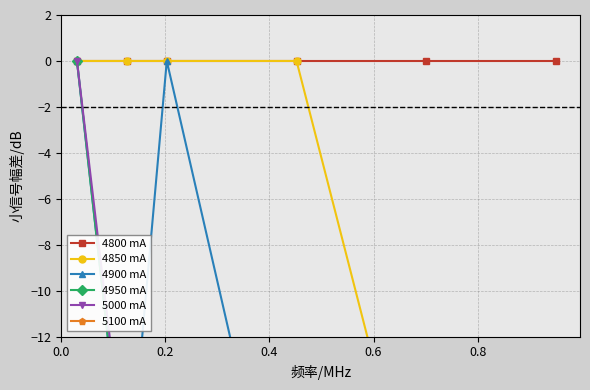

What is the difference between the second highest and second lowest values in the 4900 mA series?

22.0